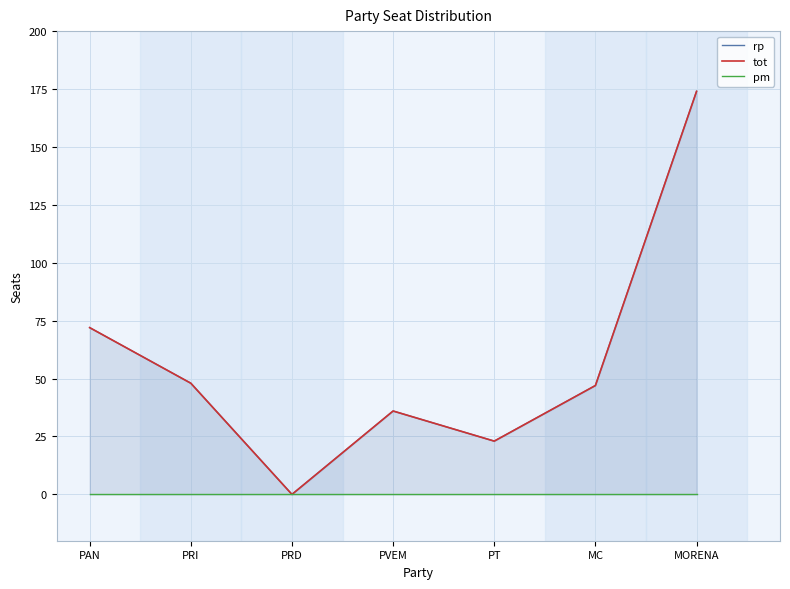

How many data points does each series have?

7